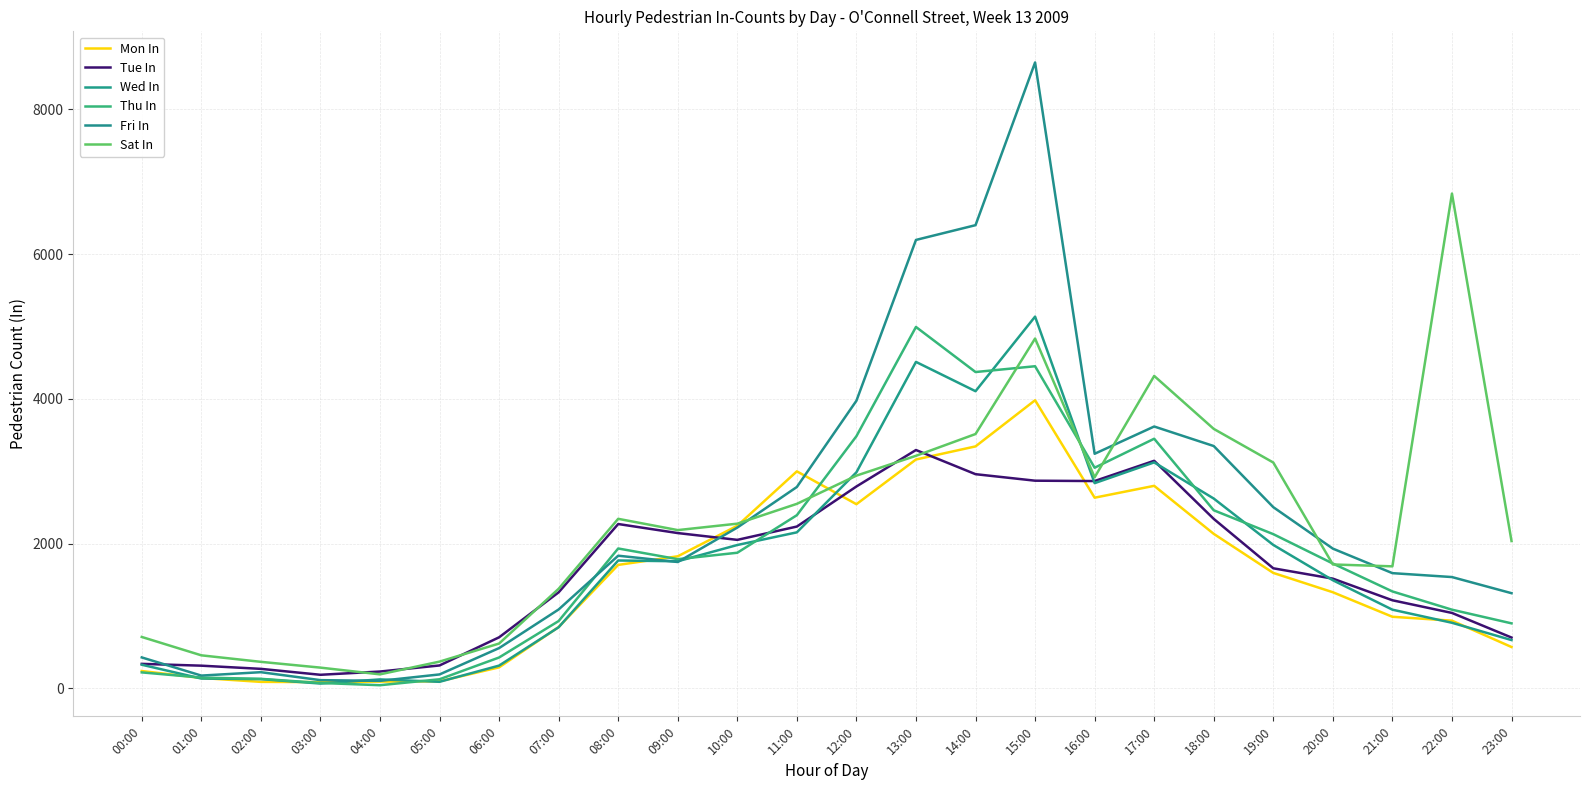

What is the value of the Mon In point at the 6th from the left?

96